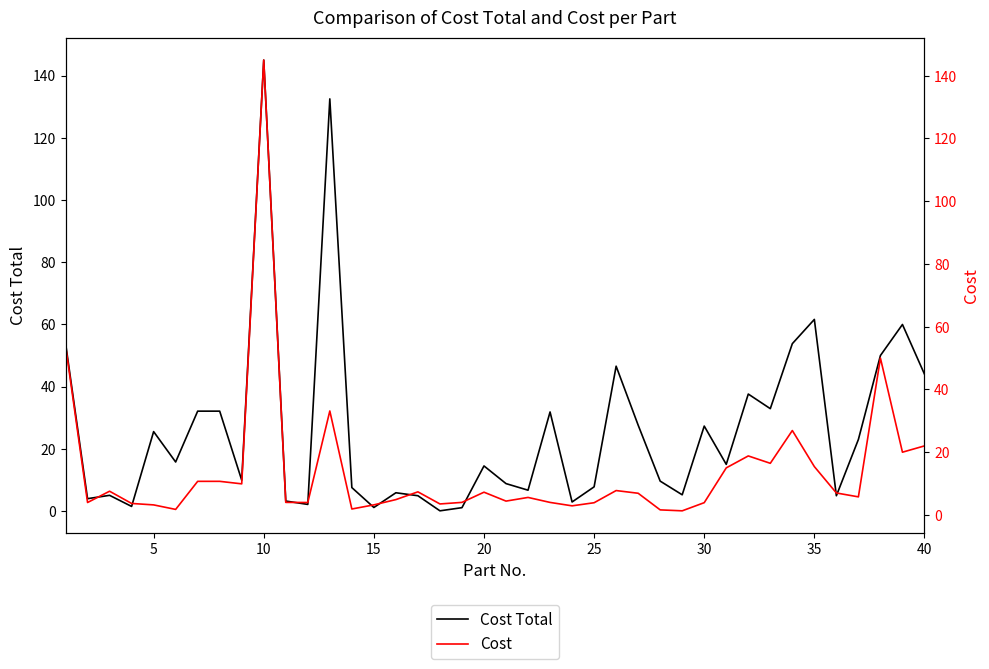

What is the difference between the second highest and minimum values in the Cost Total series?

132.5